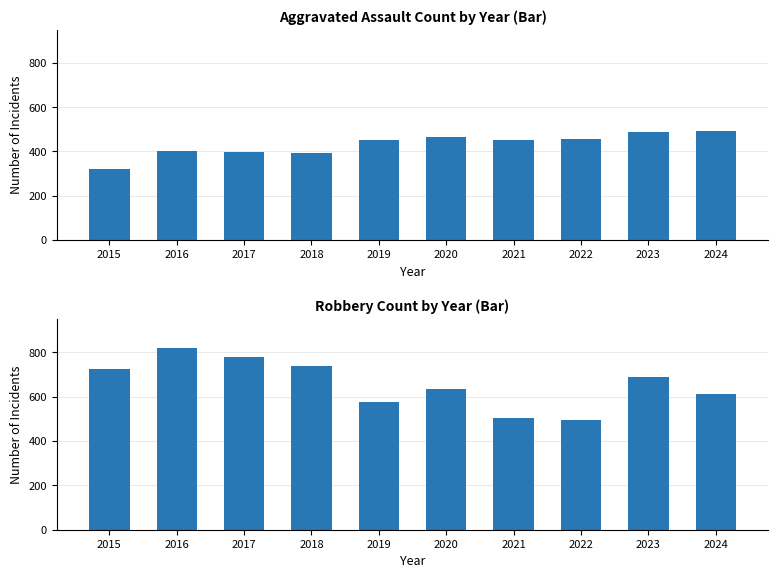

Does the chart contain stacked bars?

No